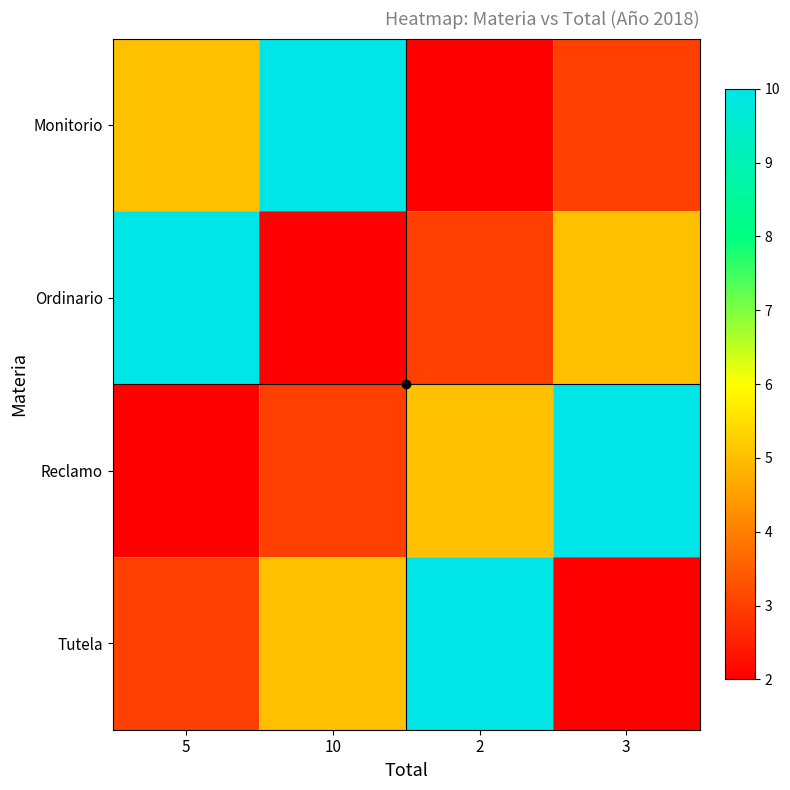

What is the smallest value displayed?

2